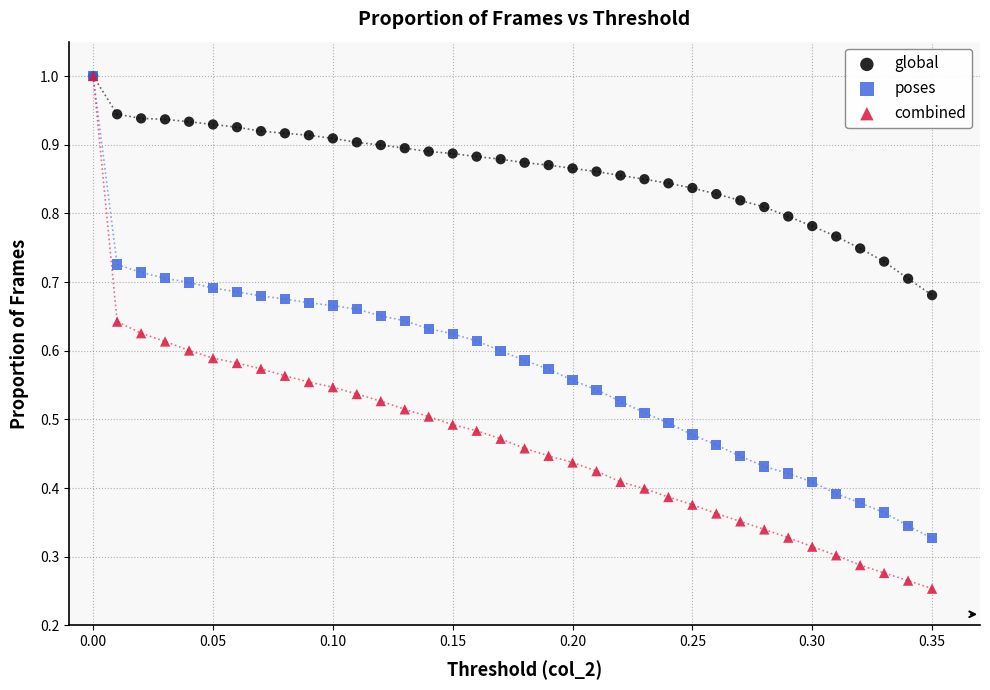

Which series has the widest spread of Y values?

combined